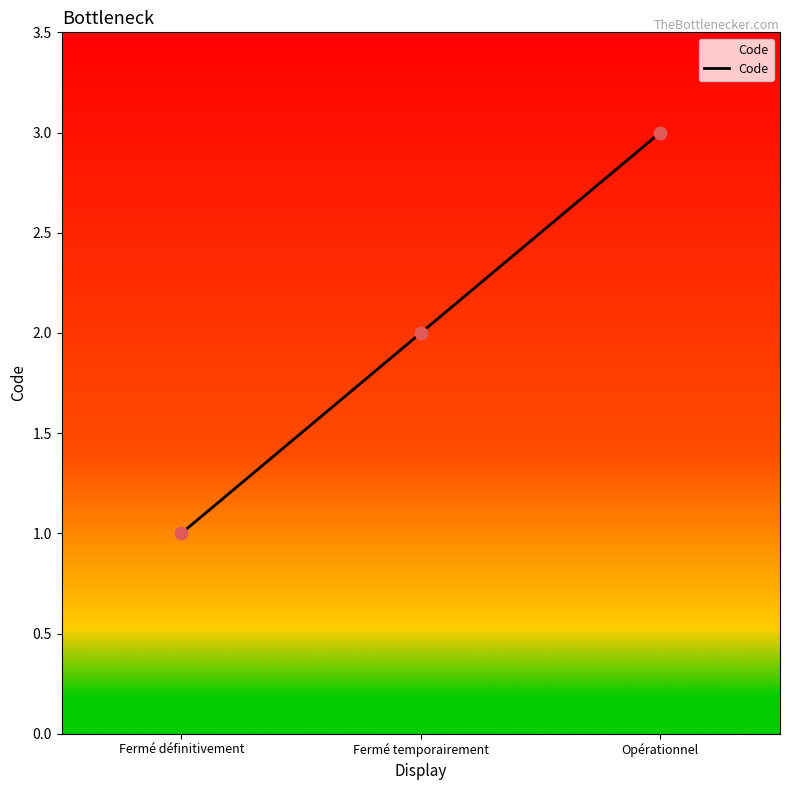

Between Fermé définitivement and Opérationnel, which is larger?

Opérationnel